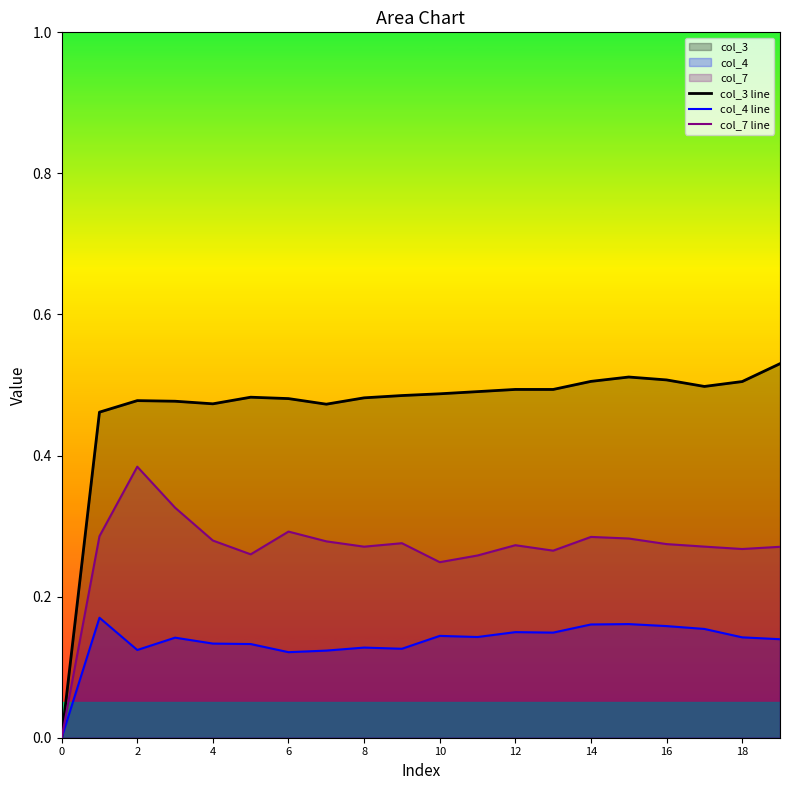

Is the value of col_7 line at 10 greater than the value of col_4 line at 12?

Yes